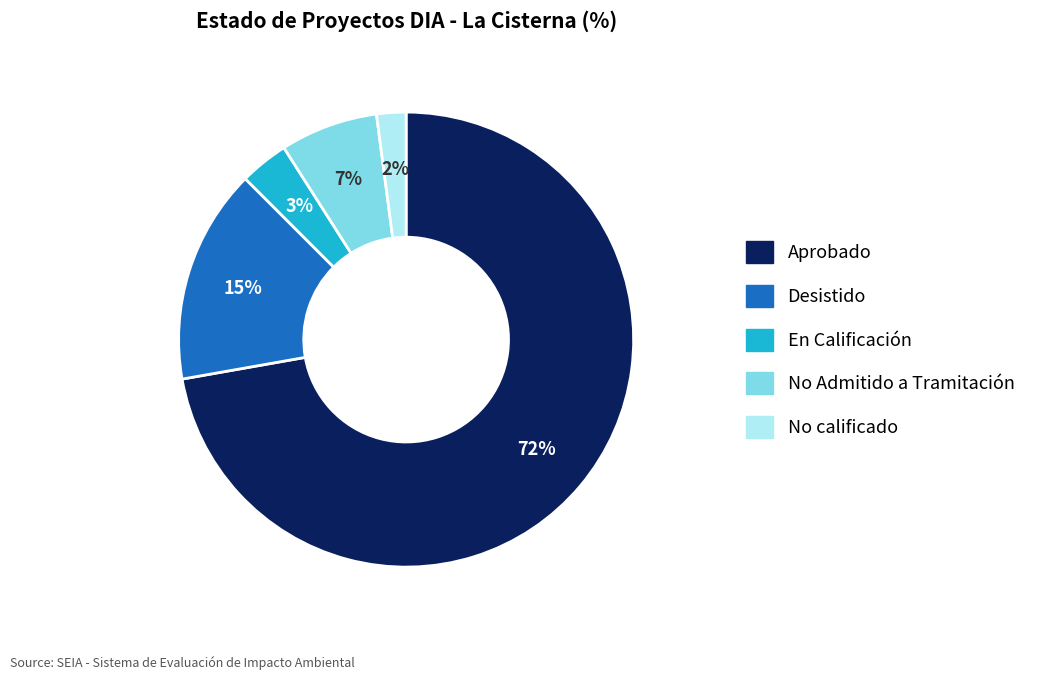

Which category accounts for the majority?

Aprobado